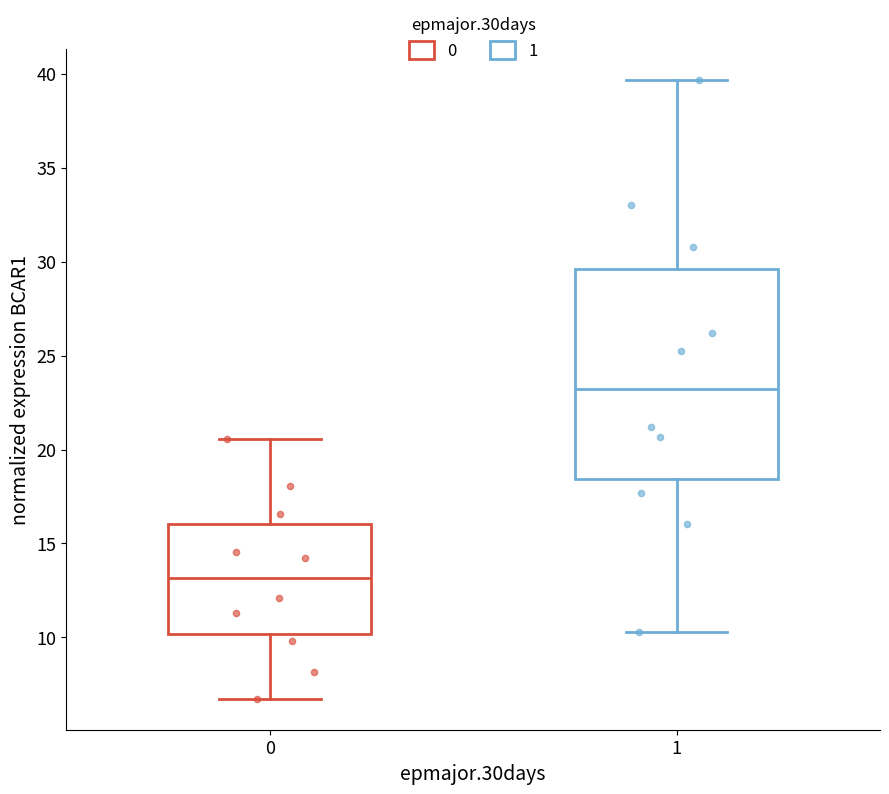

Where does the lower whisker of the box at x = 0 end on the y-axis? The values are not printed on the chart, so give them approximately, as read against the axis.

6.5